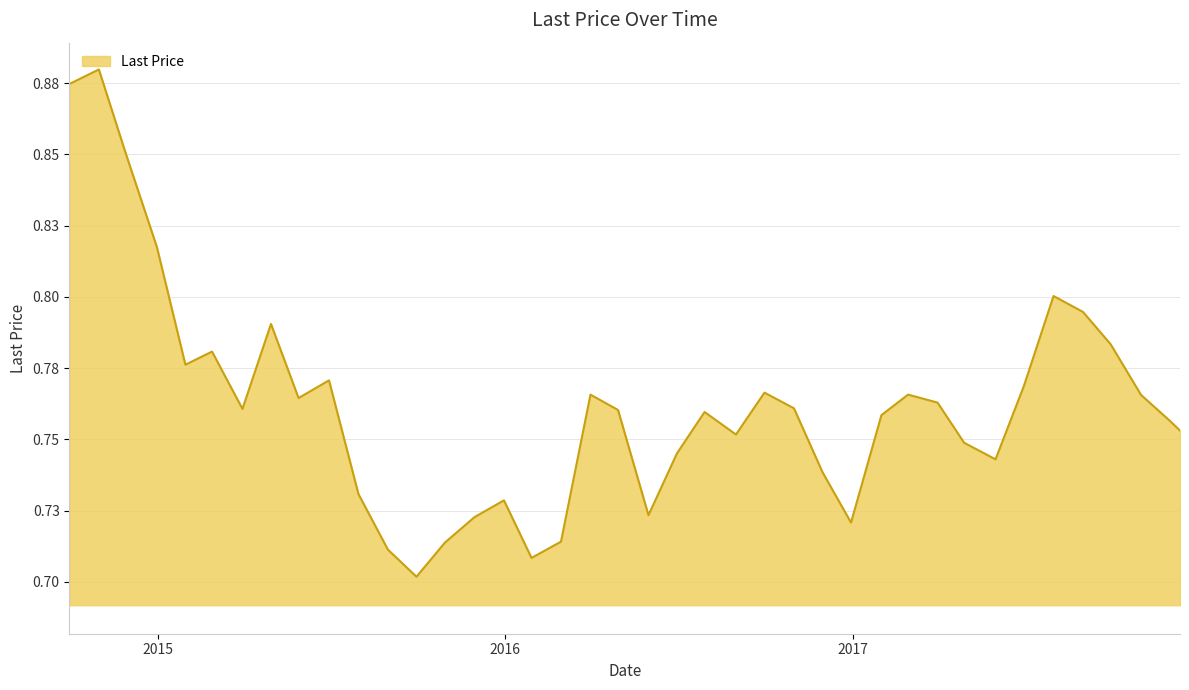

Is this an area chart (filled region under the line)?

Yes